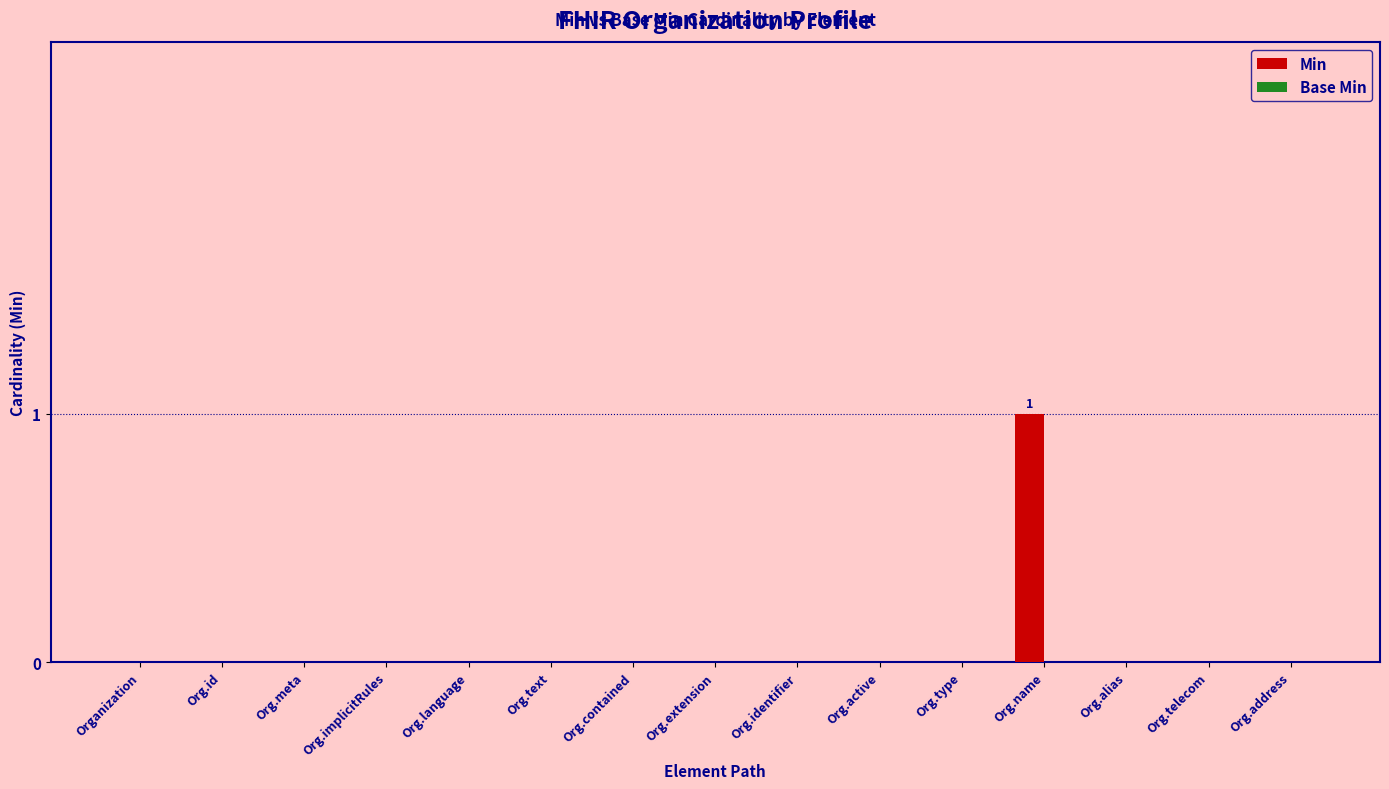

What is the greatest value displayed?

1